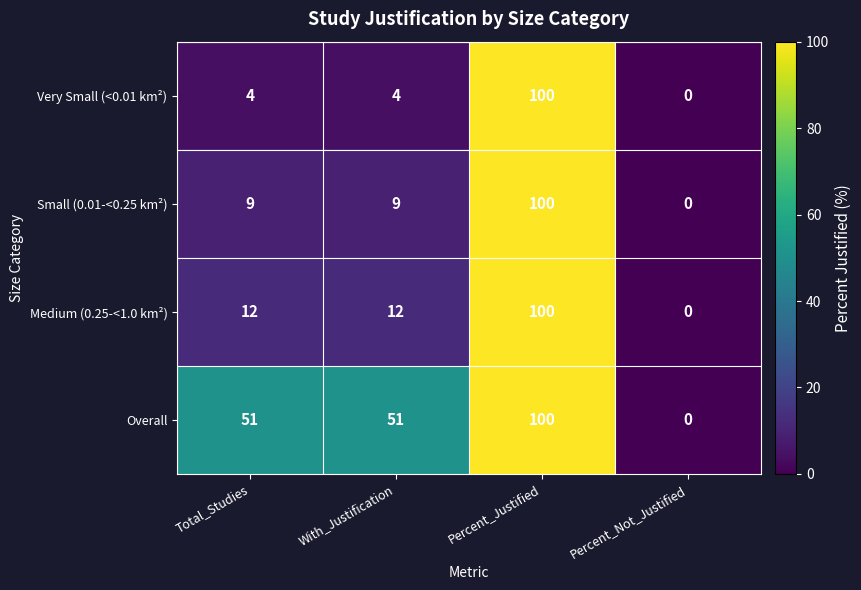

The value of Very Small (<0.01 km²) at Percent_Justified is 42. True or false?

False